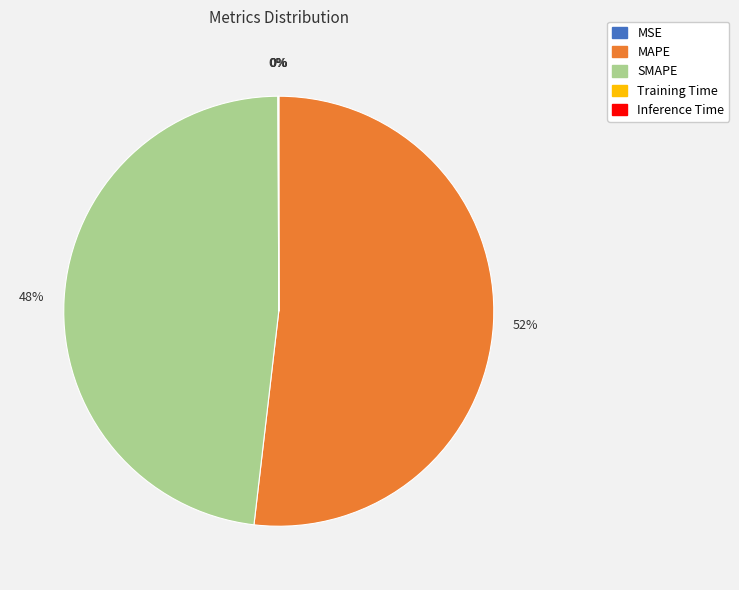

To the nearest percent, what percentage of the pie is MAPE?

52%